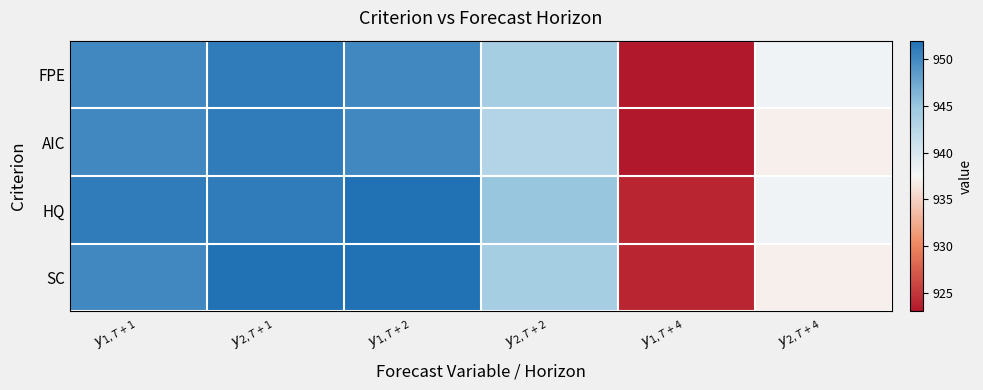

What is the difference between the highest and lowest values at $y_{1,T+1}$?

1